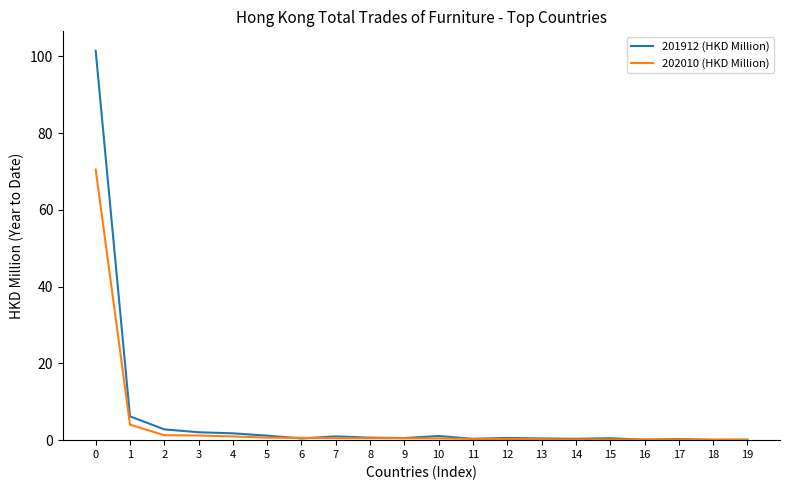

Which series has the widest spread of values?

201912 (HKD Million)